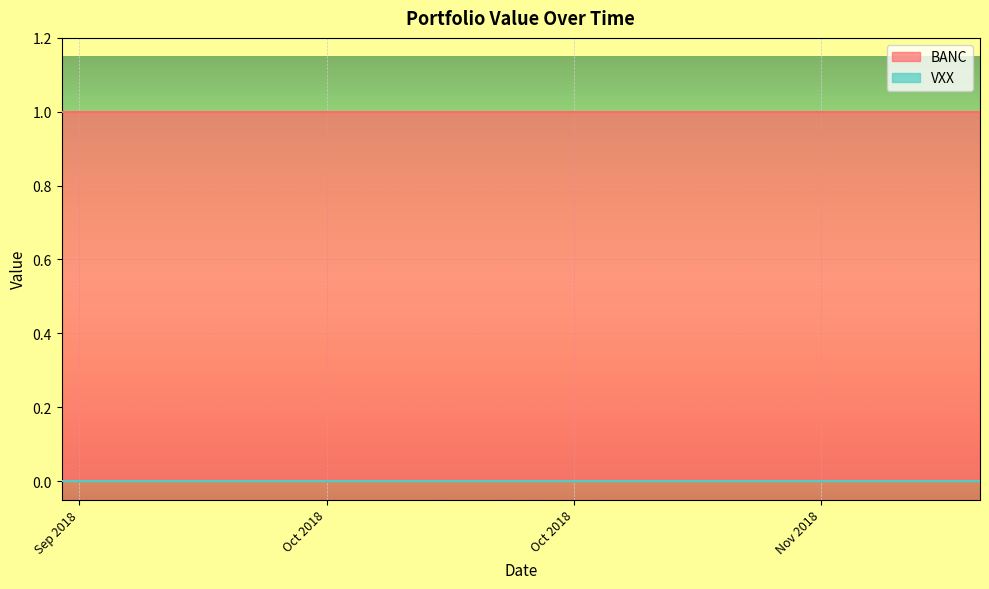

How many categories are shown in the chart?

39